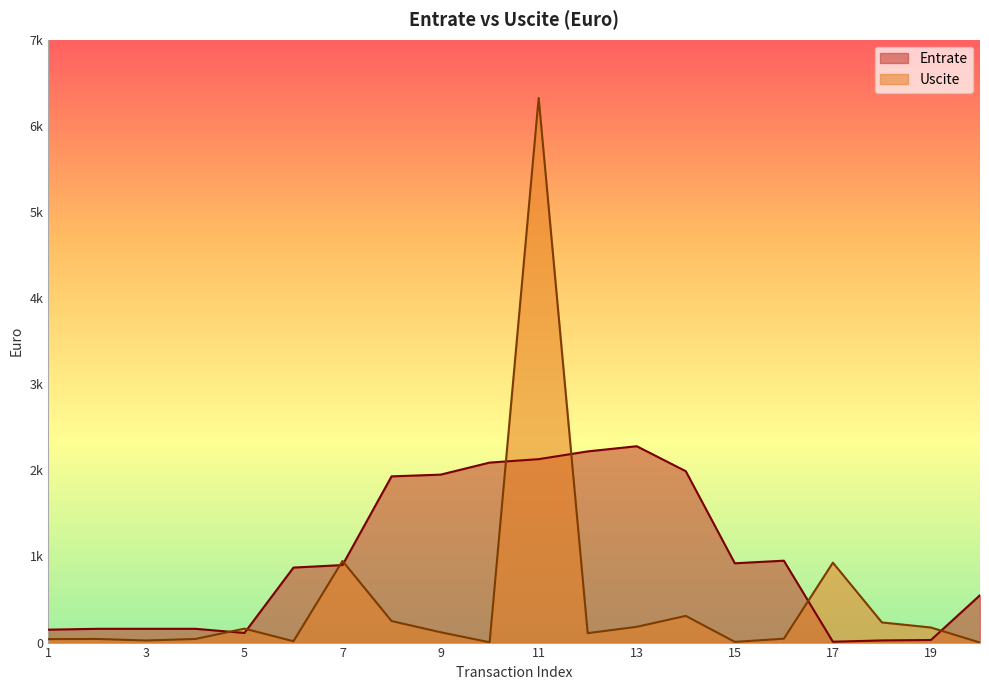

How many interior local peaks does the Uscite series have?

6